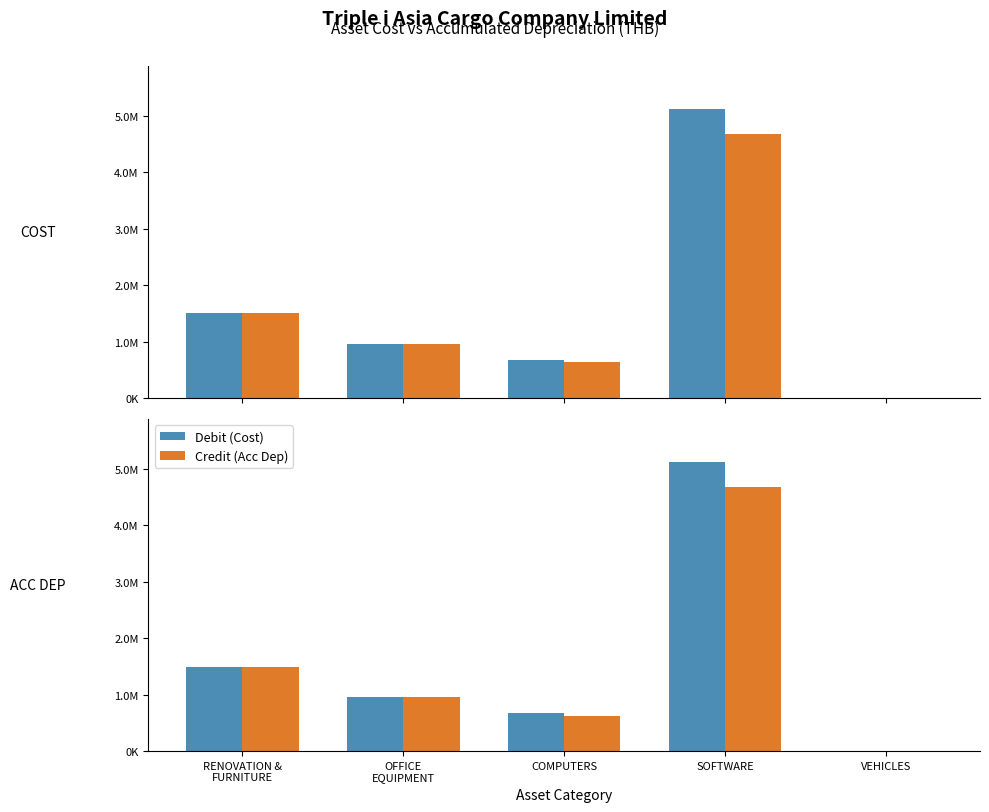

Reading left to right, transcribe all the data shown in this chart.

Debit (Cost): RENOVATION &
FURNITURE=1499058.5	OFFICE
EQUIPMENT=960382.8	COMPUTERS=676764.5	SOFTWARE=5115779.0	VEHICLES=0.0
Credit (Acc Dep): RENOVATION &
FURNITURE=1499052.5	OFFICE
EQUIPMENT=960291.8	COMPUTERS=630804.4	SOFTWARE=4680760.0	VEHICLES=0.0